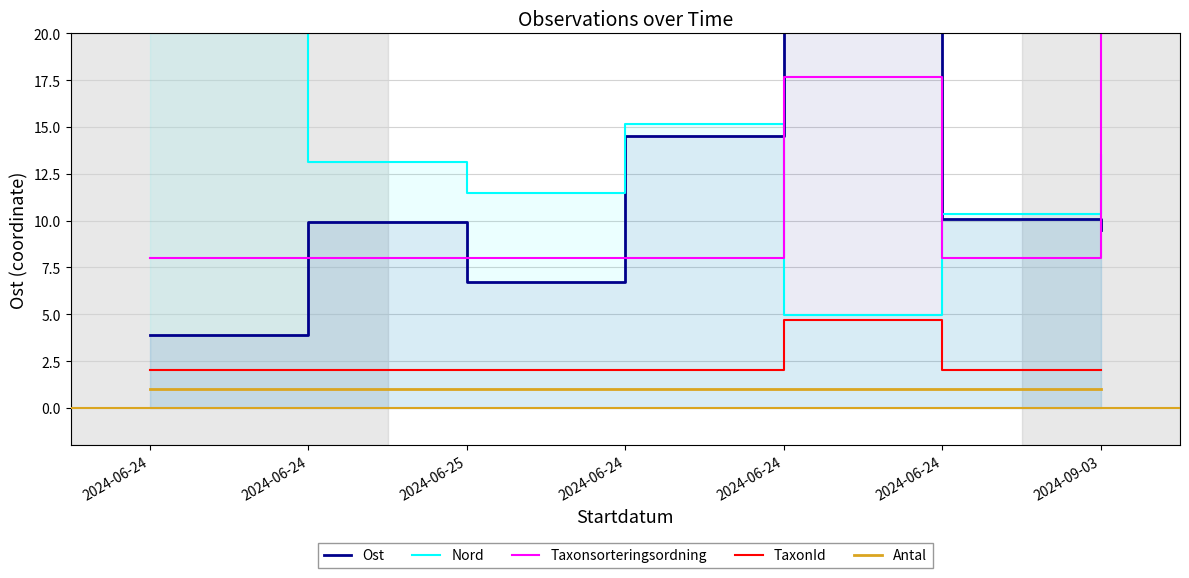

List the labels in order of TaxonId value, smallest first.

2024-06-24, 2024-06-24, 2024-06-25, 2024-06-24, 2024-06-24, 2024-09-03, 2024-06-24